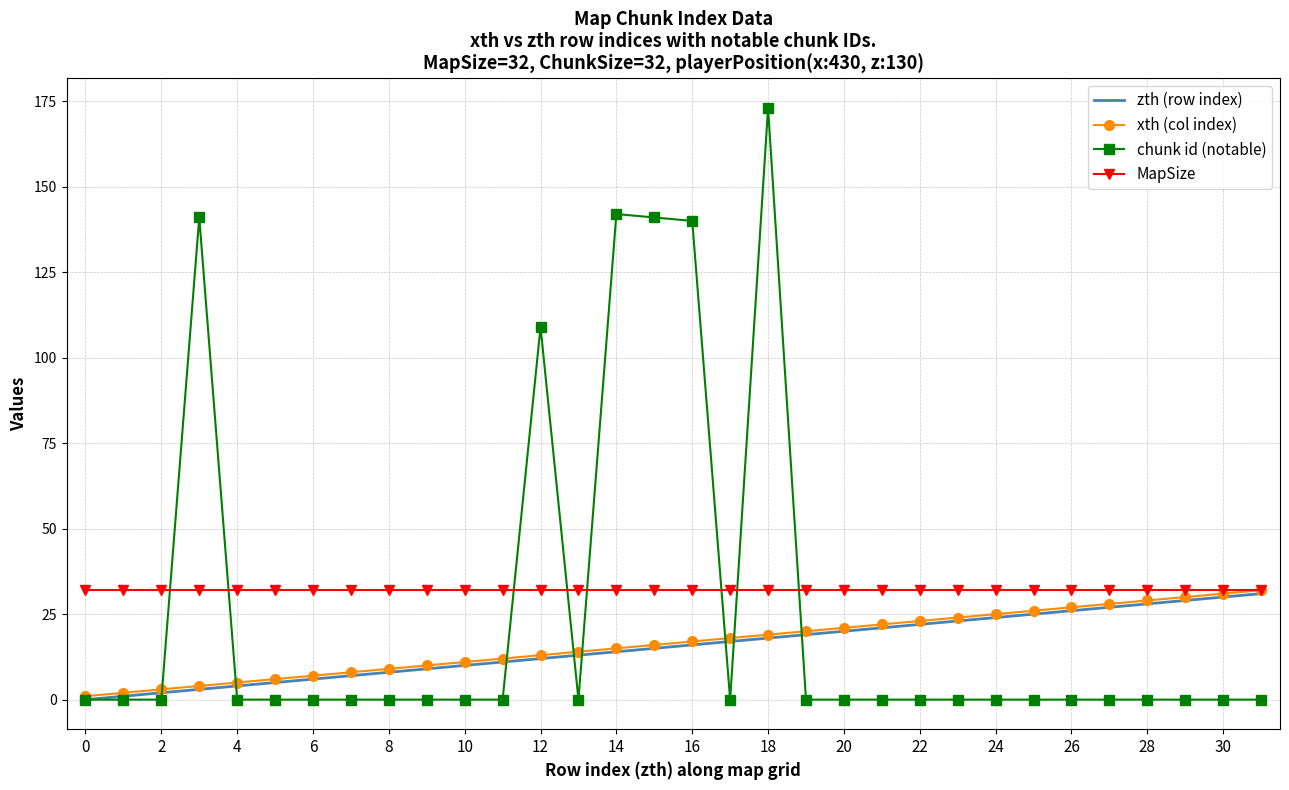

Reading right to left, transcribe all the data shown in this chart.

zth (row index): 31	30	29	28	27	26	25	24	23	22	21	20	19	18	17	16	15	14	13	12	11	10	9	8	7	6	5	4	3	2	1	0
xth (col index): 32	31	30	29	28	27	26	25	24	23	22	21	20	19	18	17	16	15	14	13	12	11	10	9	8	7	6	5	4	3	2	1
chunk id (notable): 0	0	0	0	0	0	0	0	0	0	0	0	0	173	0	140	141	142	0	109	0	0	0	0	0	0	0	0	141	0	0	0
MapSize: 32	32	32	32	32	32	32	32	32	32	32	32	32	32	32	32	32	32	32	32	32	32	32	32	32	32	32	32	32	32	32	32